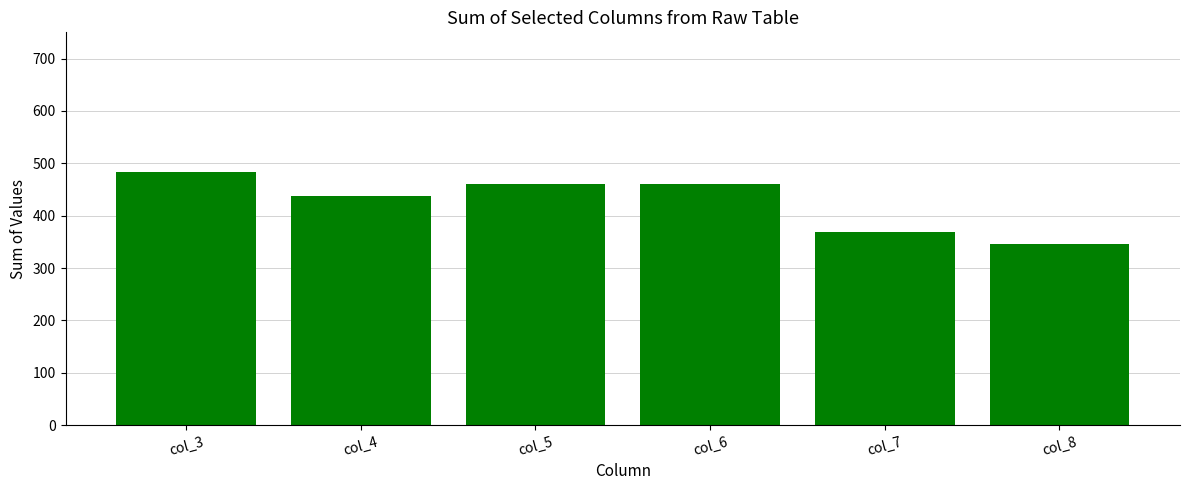

Count the values in the range 368 to 460.

4